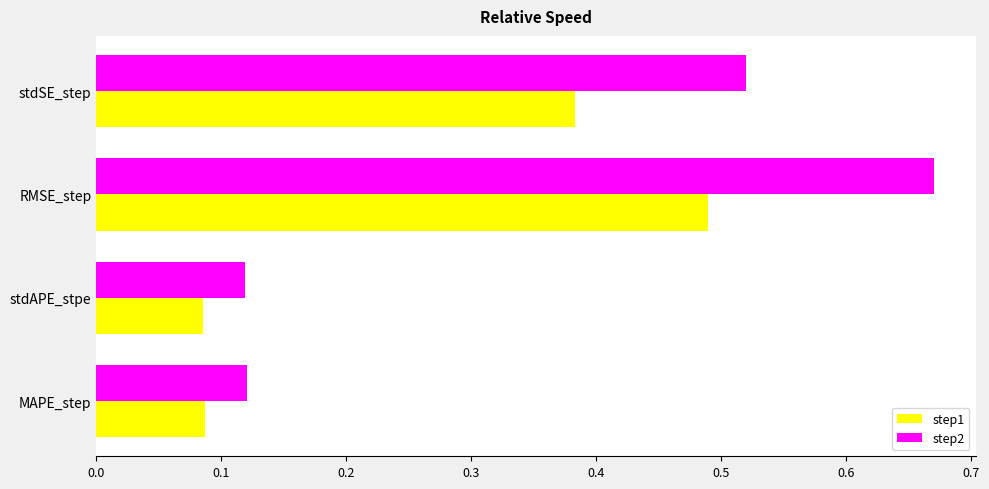

Is it true that step2 equals 0.2 at stdSE_step?

False